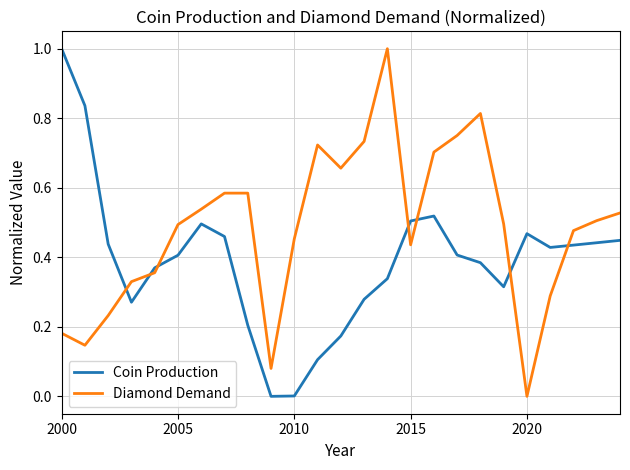

Which series has the largest total across all categories?

Diamond Demand